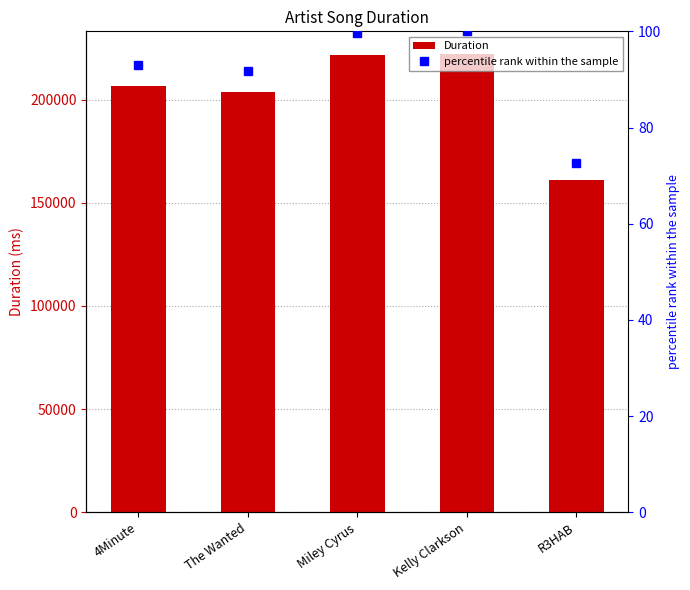

Which category has the highest value across all series?

Kelly Clarkson